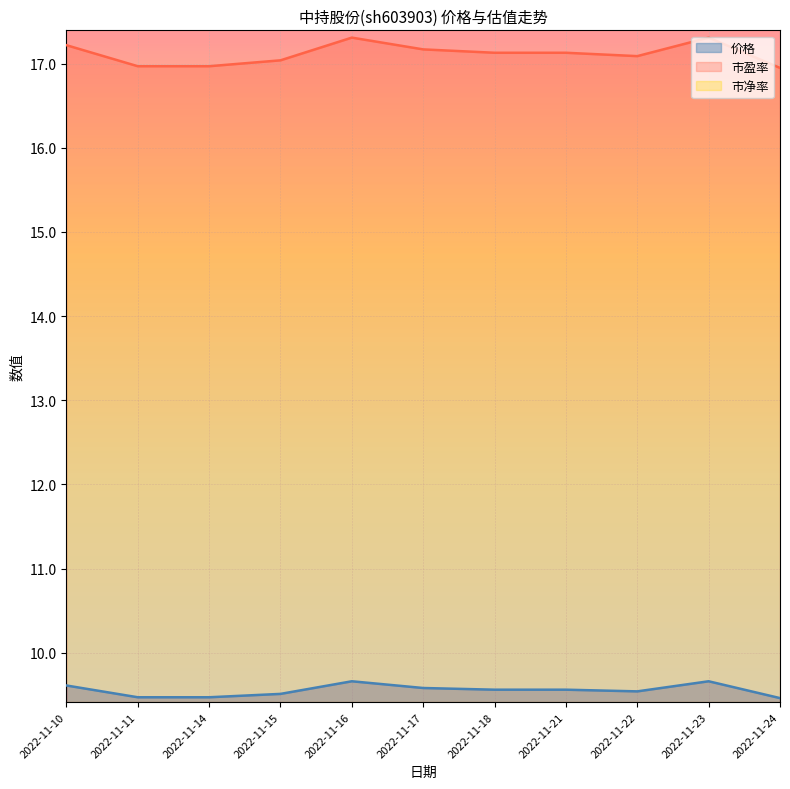

What is the value of the 市盈率 point at the 10th from the left?

17.3